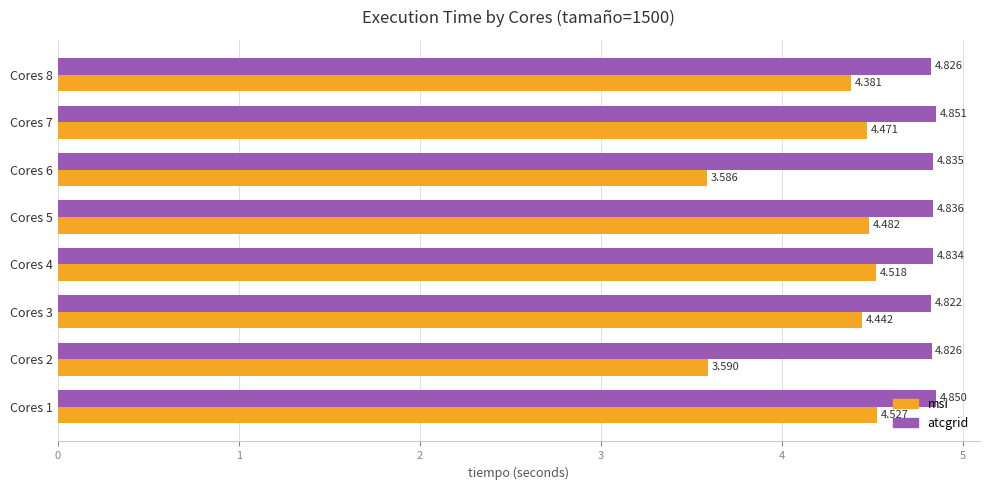

How many series are shown in this chart?

2